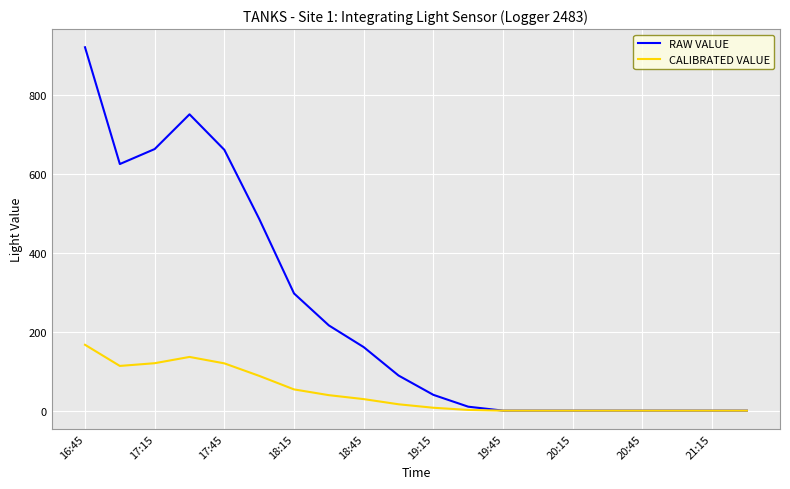

Which series has the largest total across all categories?

RAW VALUE